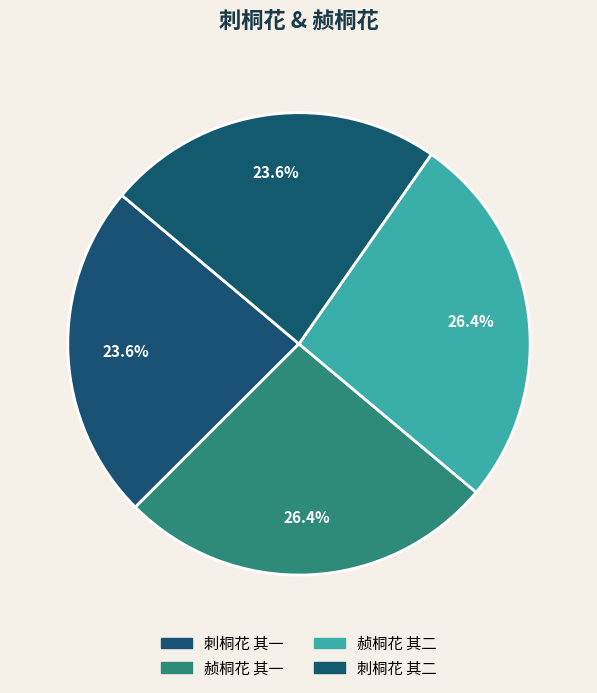

To the nearest percent, what portion does 刺桐花 其一 represent?

24%